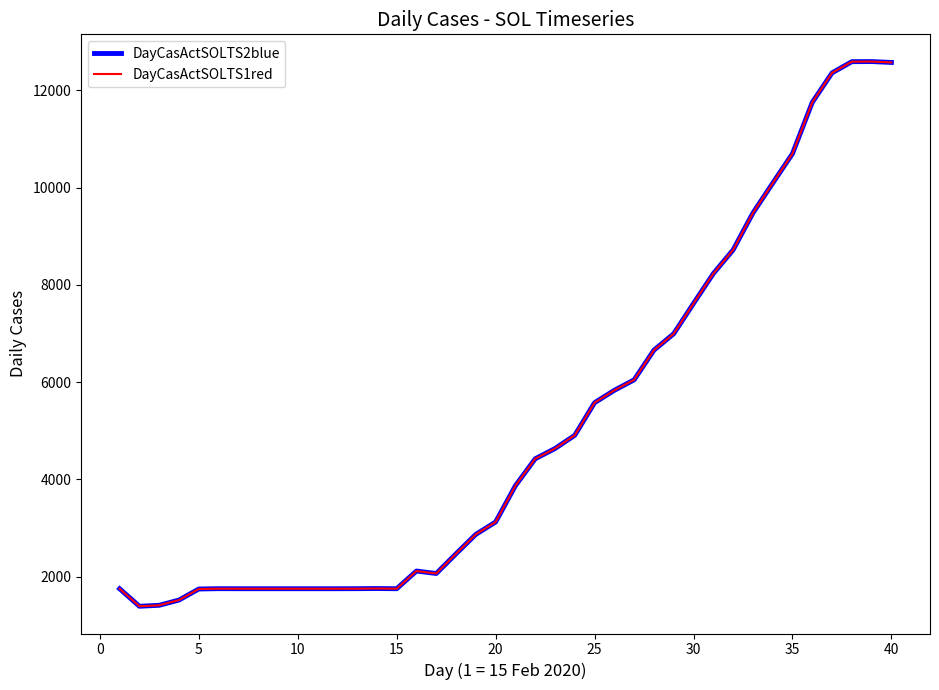

Reading left to right, extract all data points from this chart.

DayCasActSOLTS2blue: 1749	1388	1408	1516	1743	1750	1749	1749	1749	1749	1749	1749	1750	1753	1749	2113	2062	2468	2867	3122	3868	4422	4633	4906	5576	5831	6047	6657	6995	7618	8231	8719	9477	10091	10699	11754	12361	12592	12594	12576
DayCasActSOLTS1red: 1749	1388	1408	1516	1743	1750	1749	1749	1749	1749	1749	1749	1750	1753	1749	2113	2062	2468	2867	3122	3868	4422	4633	4906	5576	5831	6047	6657	6995	7618	8231	8719	9477	10091	10699	11754	12361	12592	12594	12576